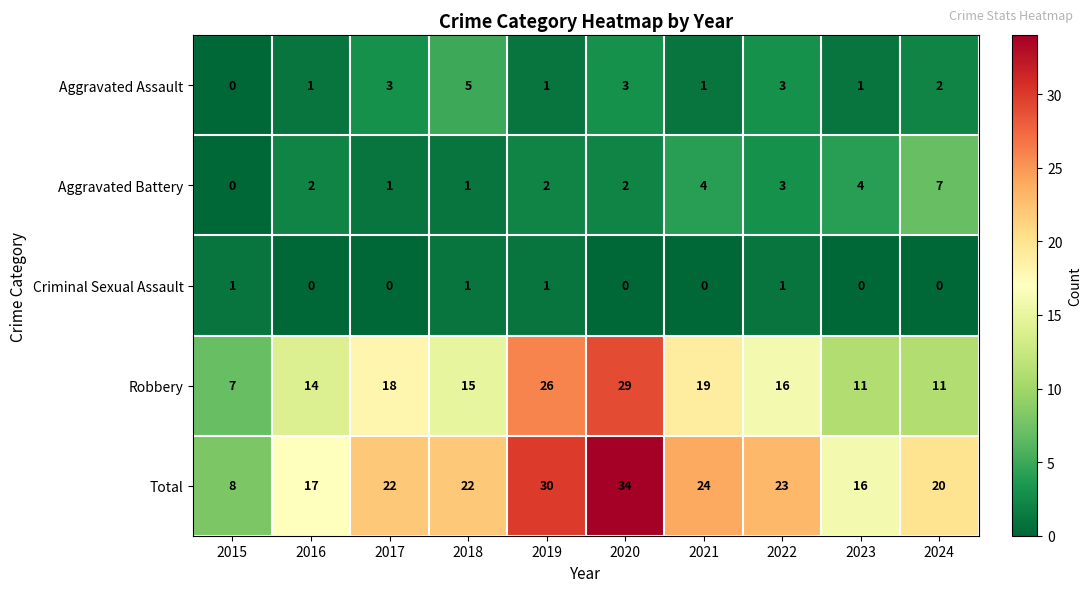

Count the Aggravated Battery values in the range 1 to 4.

8